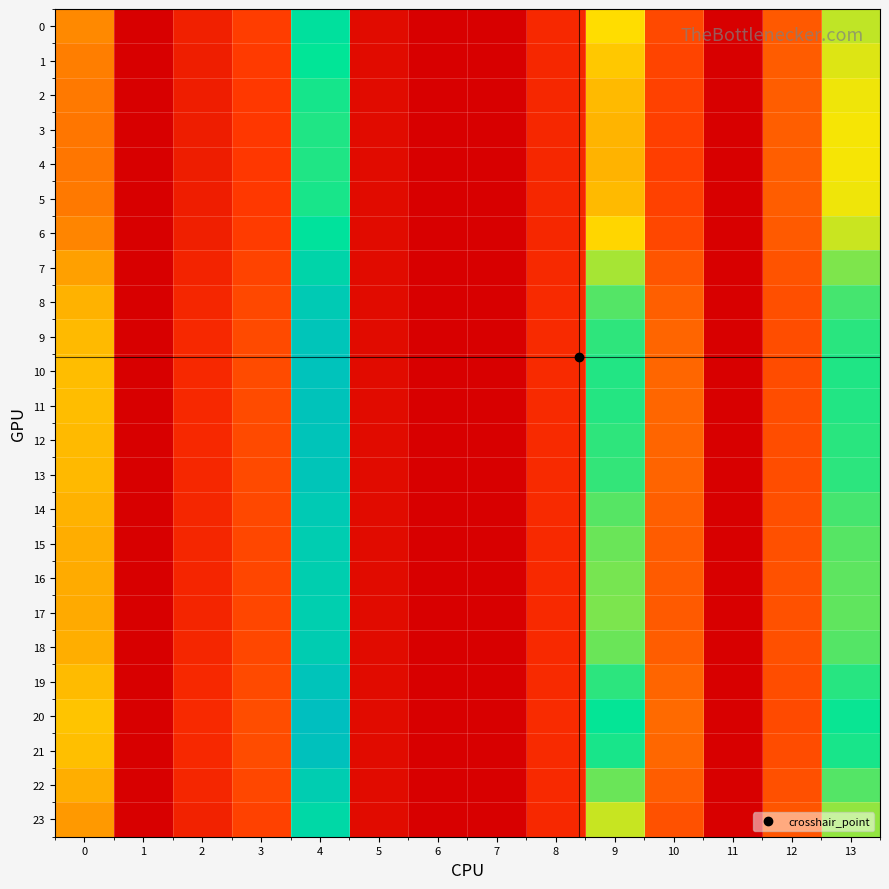

What is the total value across all series at 3?

264.7